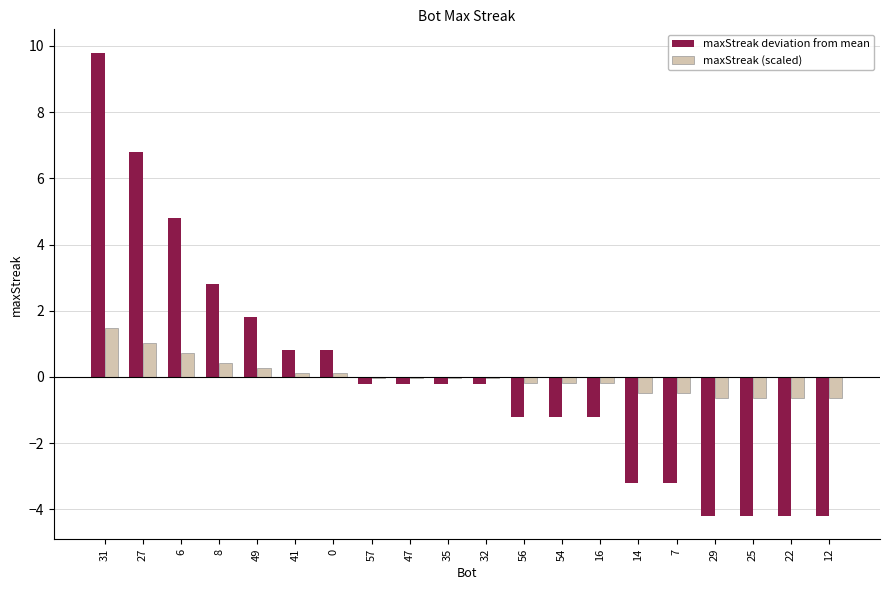

Which category has the highest value in the maxStreak (scaled) series?

31